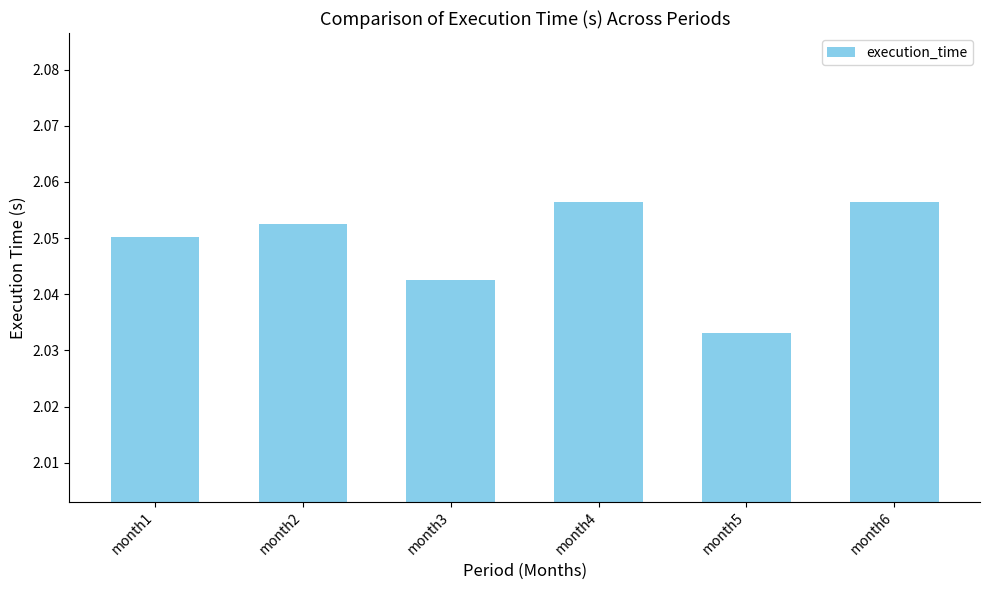

How many values are between 2 and 3?

6